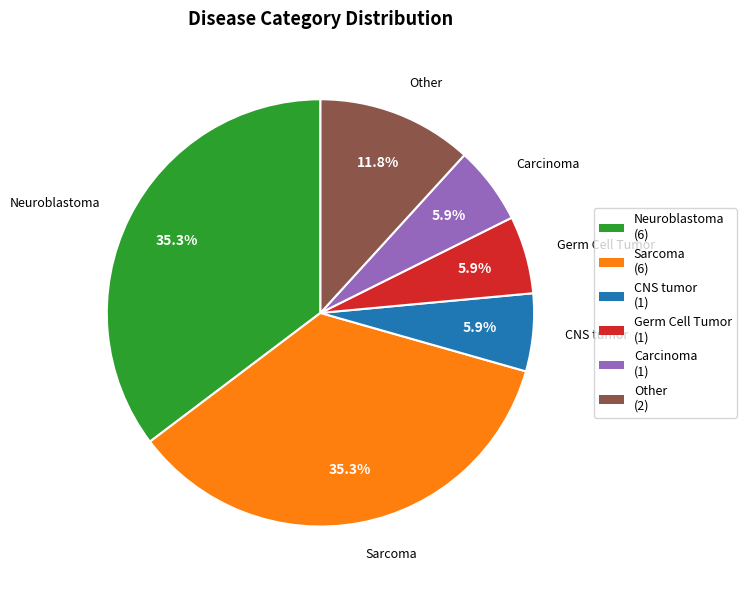

To the nearest percent, what is the average slice percentage?

17%